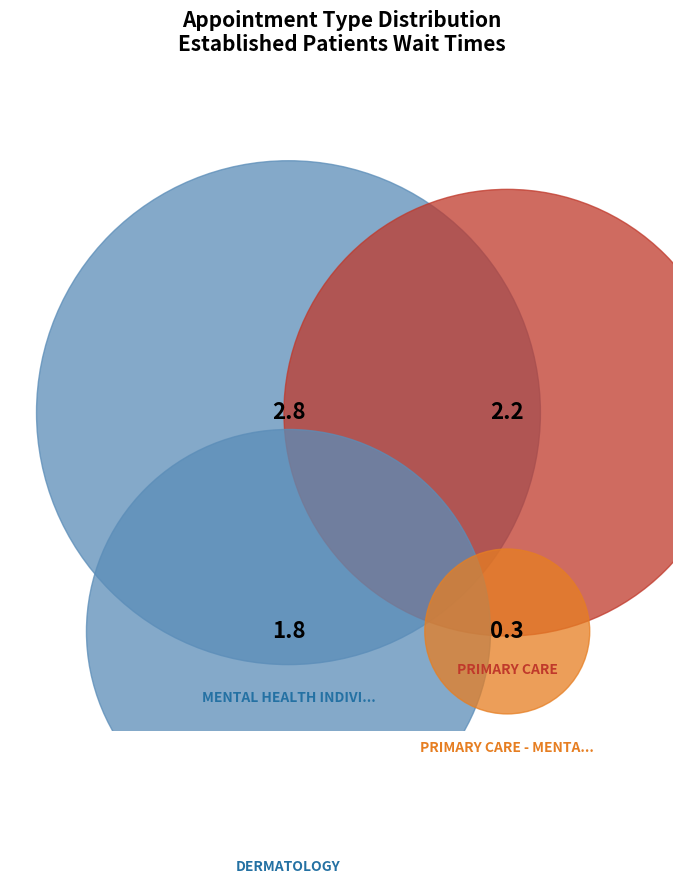

Is it true that PRIMARY CARE - MENTAL HEALTH INTEGRATED is 1% of the pie?

False